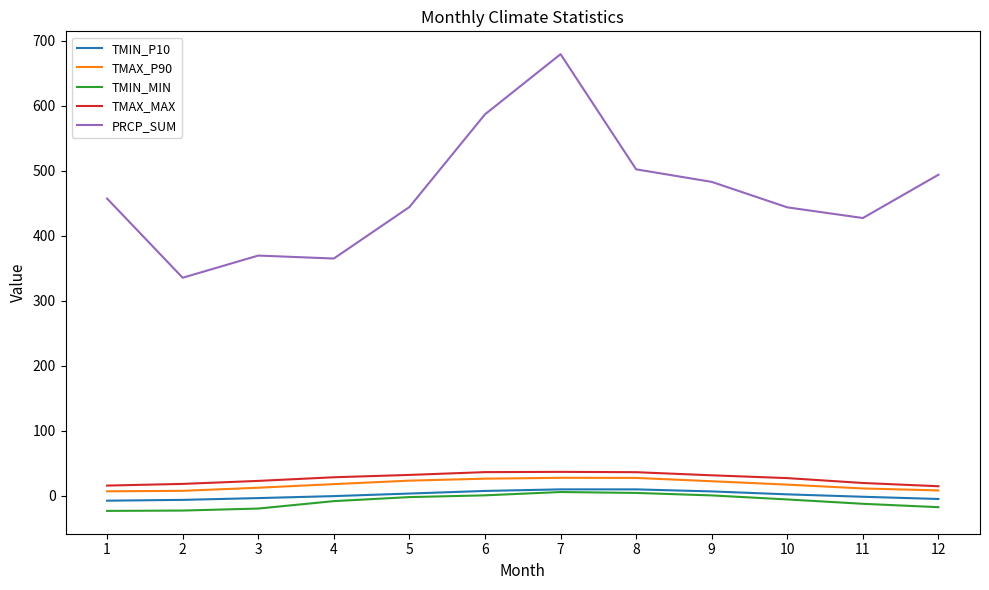

At which category is the sum across all series the highest?

7